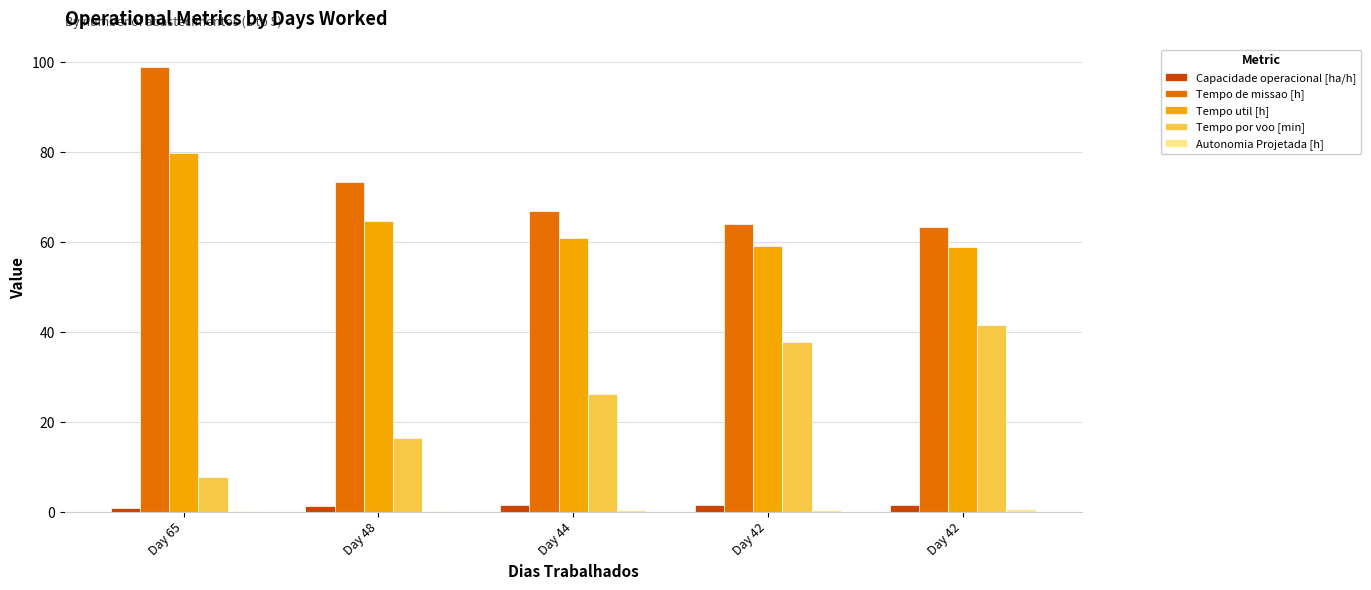

Which series changed the most between Day 65 and Day 42?

Tempo de missao [h]